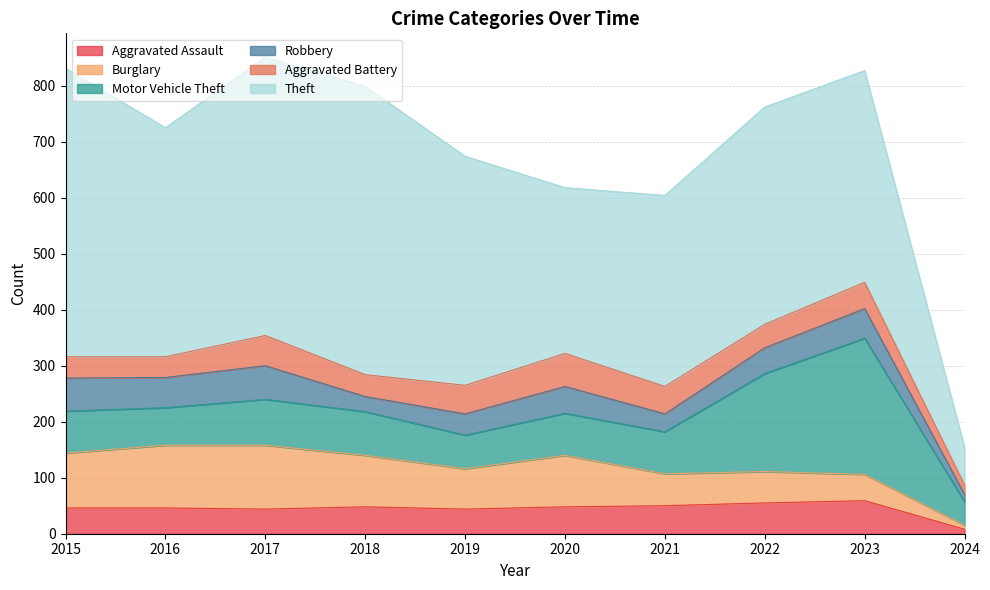

What is the difference between the second highest and minimum values in the Motor Vehicle Theft series?

133